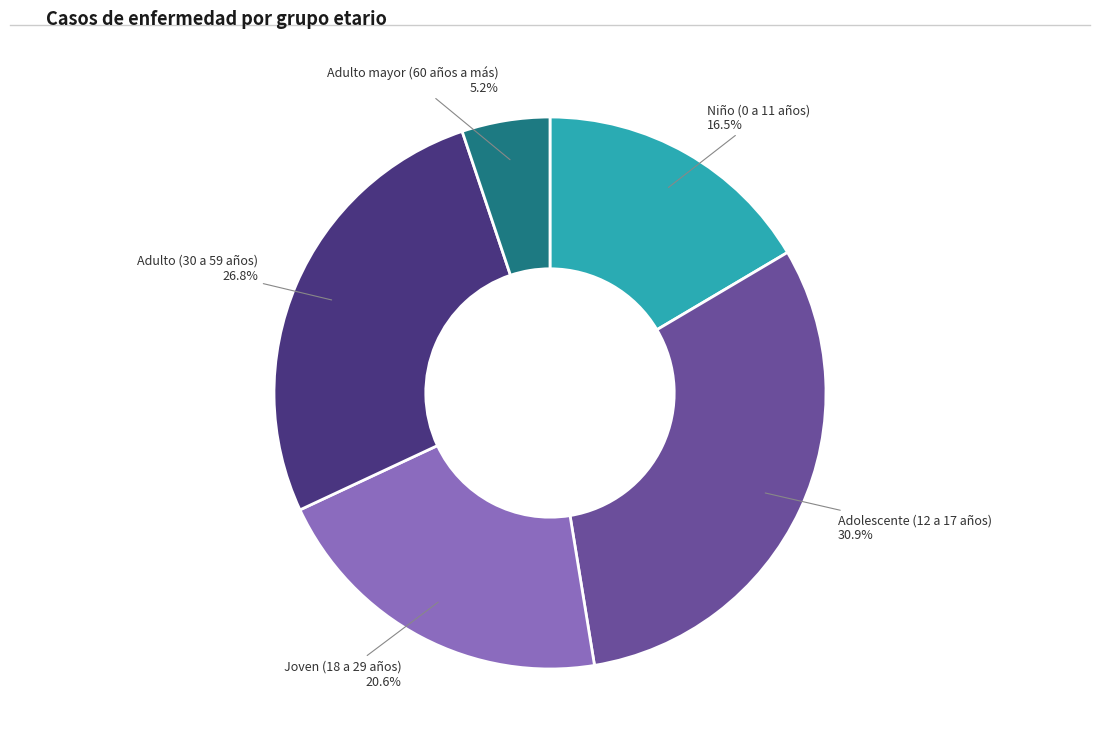

Combined, do Adulto (30 a 59 años) and Niño (0 a 11 años) account for over 50%?

No